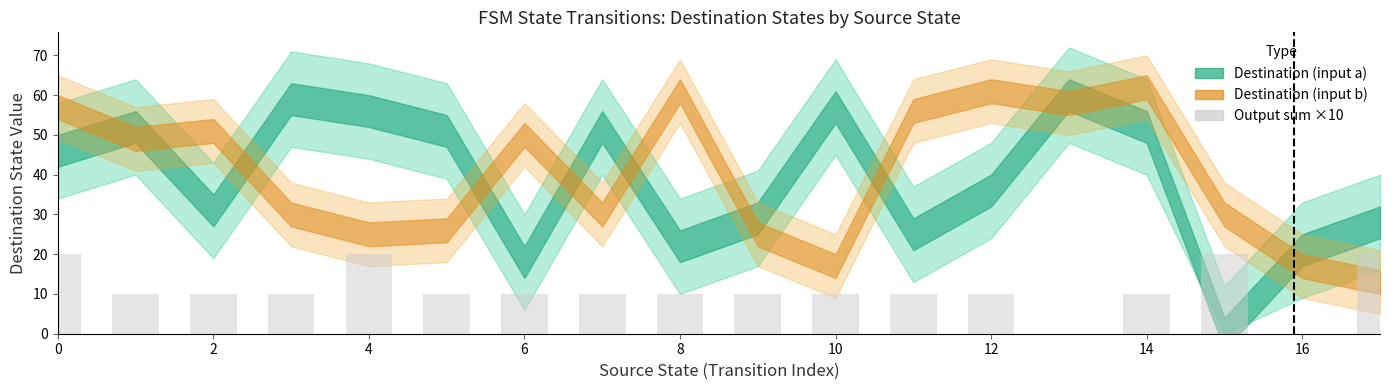

Reading left to right, what are all the values shown in this chart?

20	10	10	10	20	10	10	10	10	10	10	10	10	0	10	20	0	20